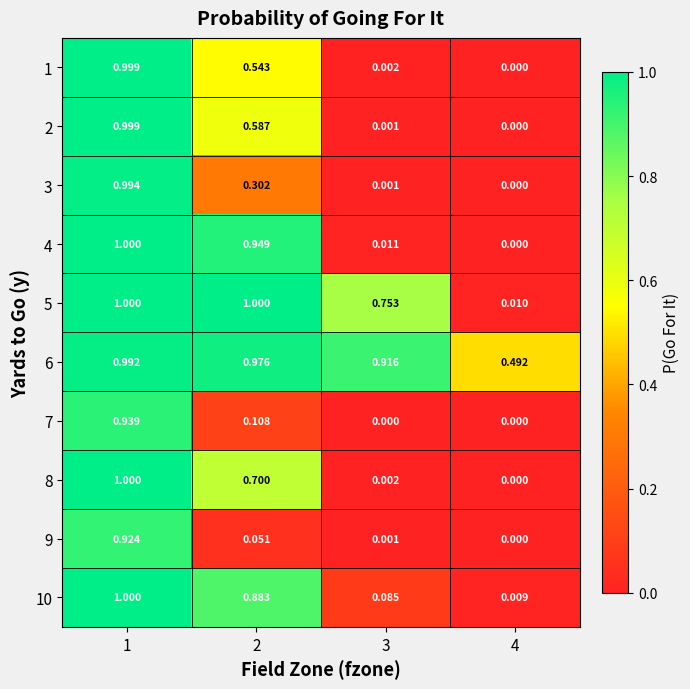

Is the value of 9 at 4 greater than the value of 4 at 1?

No